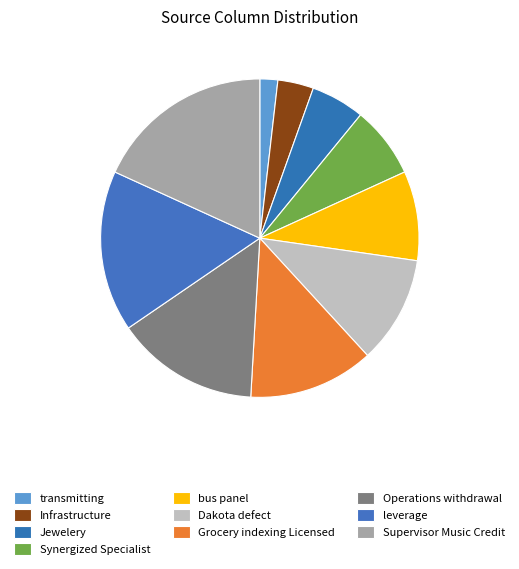

What percentage is the Operations withdrawal slice, to the nearest percent?

15%